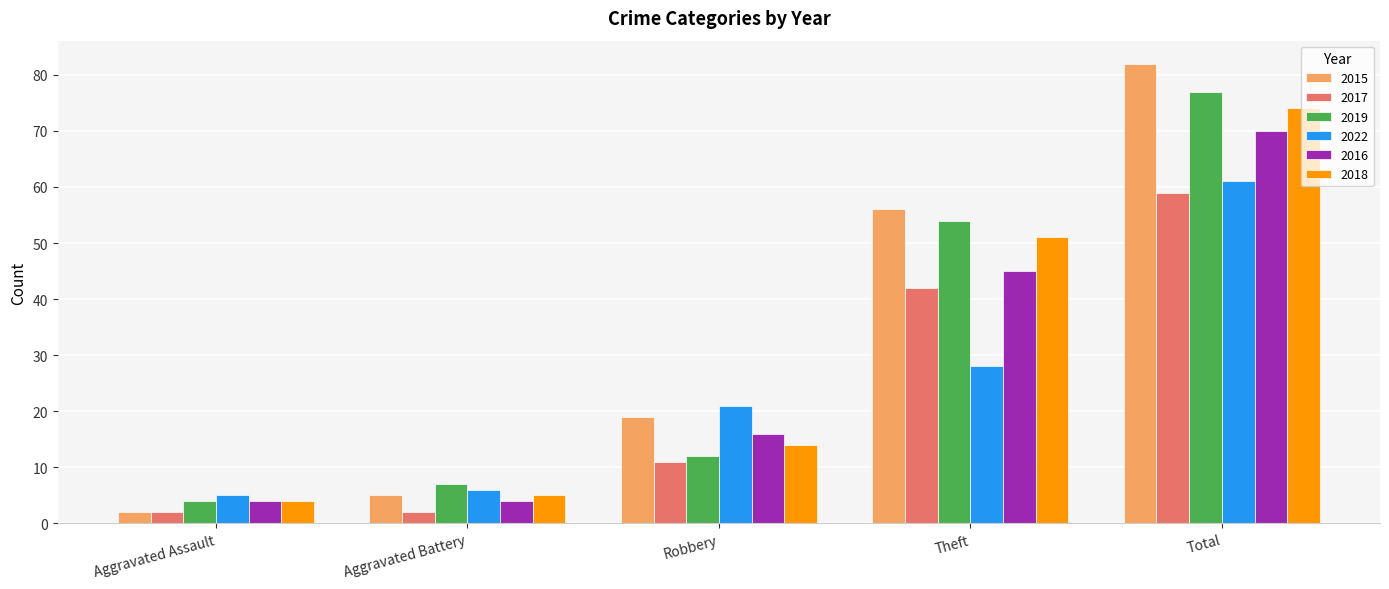

At which label does 2022 reach its minimum?

Aggravated Assault